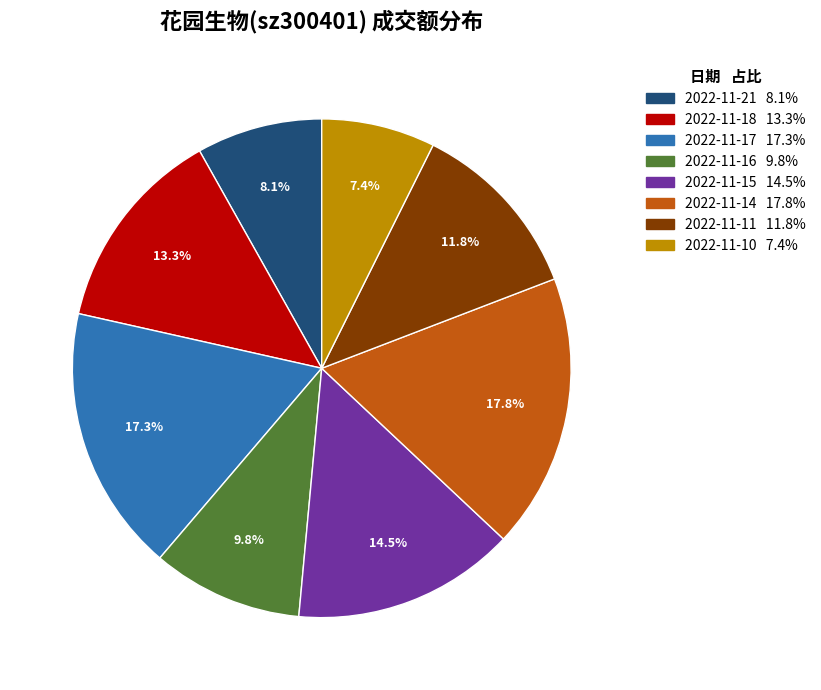

To the nearest percent, what is the combined percentage of 2022-11-16 and 2022-11-18?

23%